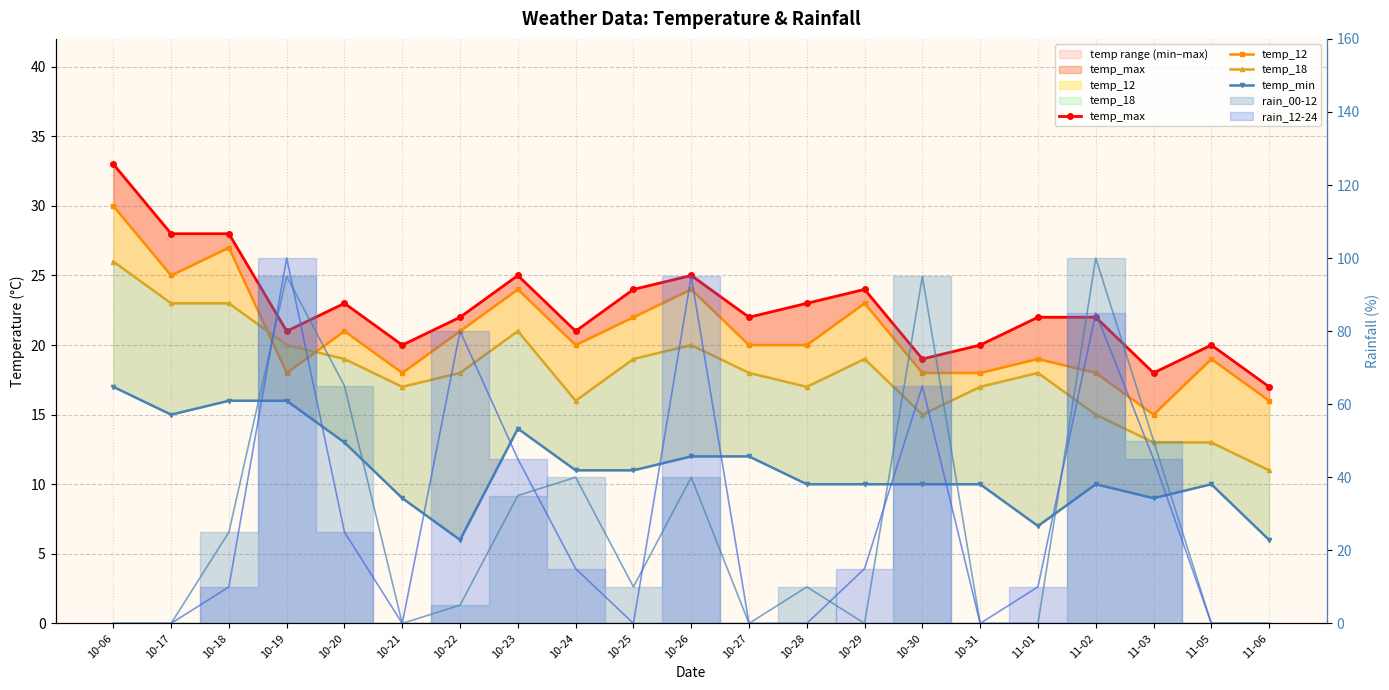

Reading left to right, list all the values displayed in this chart.

temp_max: 10-06=33	10-17=28	10-18=28	10-19=21	10-20=23	10-21=20	10-22=22	10-23=25	10-24=21	10-25=24	10-26=25	10-27=22	10-28=23	10-29=24	10-30=19	10-31=20	11-01=22	11-02=22	11-03=18	11-05=20	11-06=17
temp_12: 10-06=30	10-17=25	10-18=27	10-19=18	10-20=21	10-21=18	10-22=21	10-23=24	10-24=20	10-25=22	10-26=24	10-27=20	10-28=20	10-29=23	10-30=18	10-31=18	11-01=19	11-02=18	11-03=15	11-05=19	11-06=16
temp_18: 10-06=26	10-17=23	10-18=23	10-19=20	10-20=19	10-21=17	10-22=18	10-23=21	10-24=16	10-25=19	10-26=20	10-27=18	10-28=17	10-29=19	10-30=15	10-31=17	11-01=18	11-02=15	11-03=13	11-05=13	11-06=11
temp_min: 10-06=17	10-17=15	10-18=16	10-19=16	10-20=13	10-21=9	10-22=6	10-23=14	10-24=11	10-25=11	10-26=12	10-27=12	10-28=10	10-29=10	10-30=10	10-31=10	11-01=7	11-02=10	11-03=9	11-05=10	11-06=6